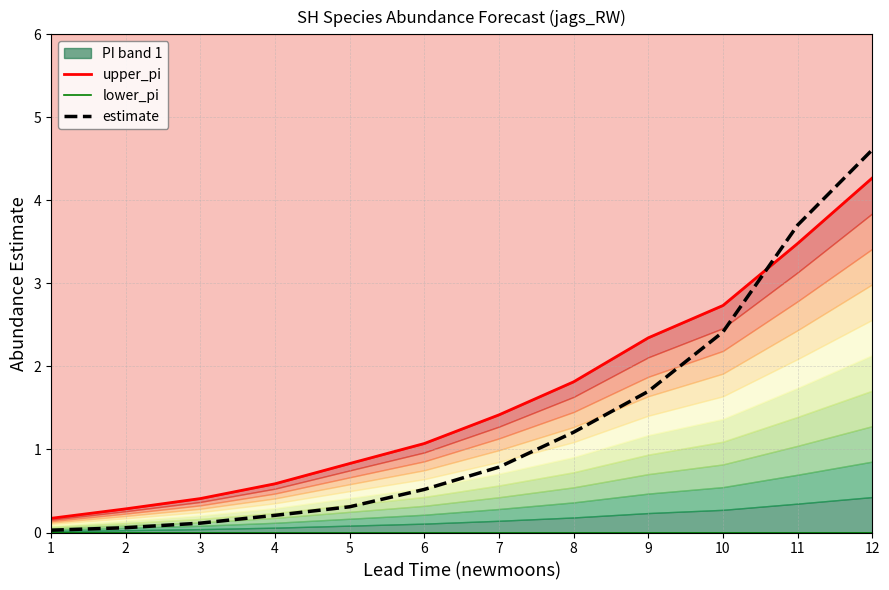

Which has a higher value, 3 or 4?

4